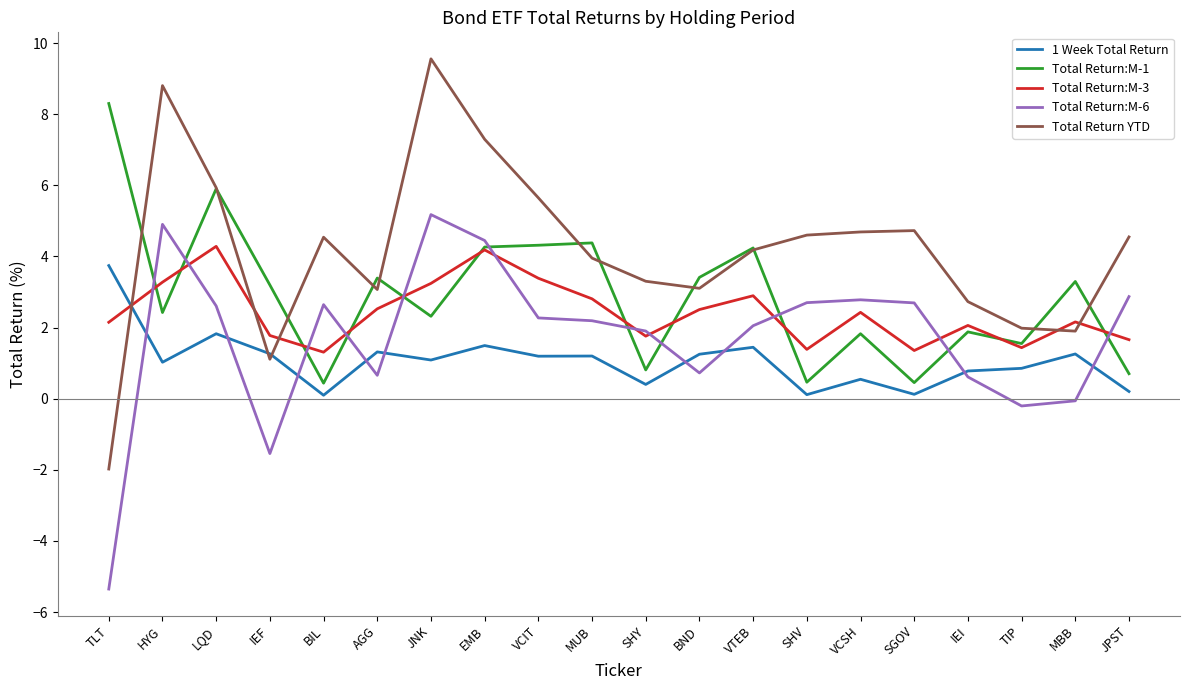

The value of Total Return YTD at LQD is 8.6. True or false?

False